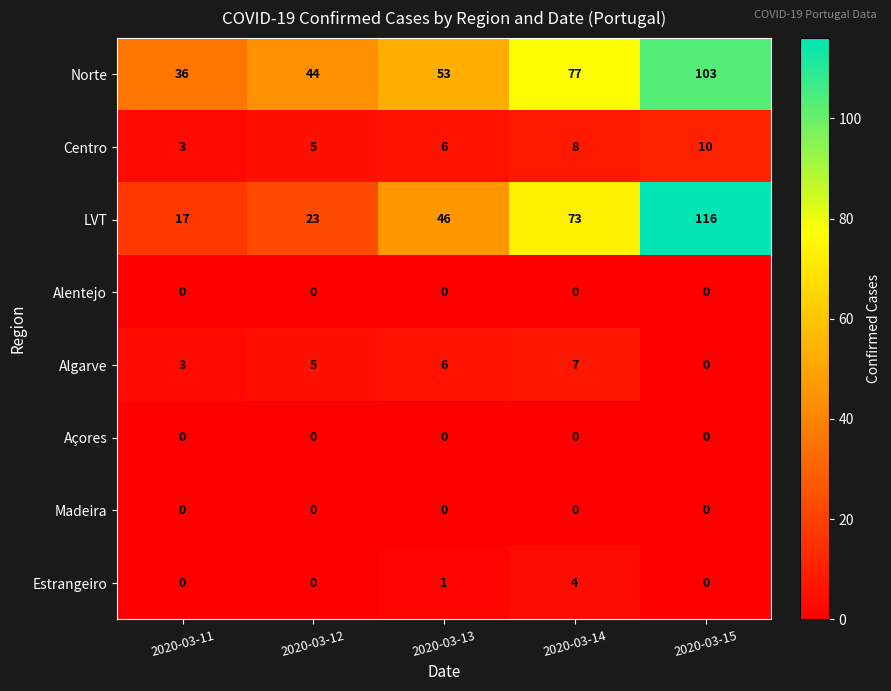

At which label is Norte closest to 69?

2020-03-14